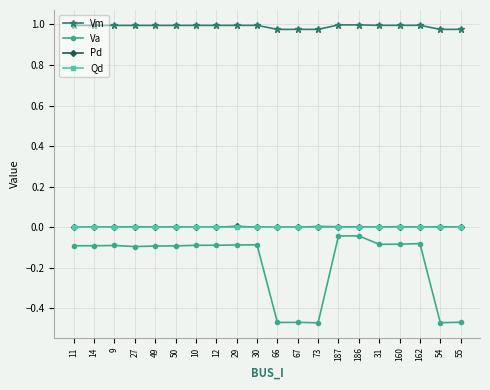

True or false: Vm has more than 0 points higher than both neighbors.

True